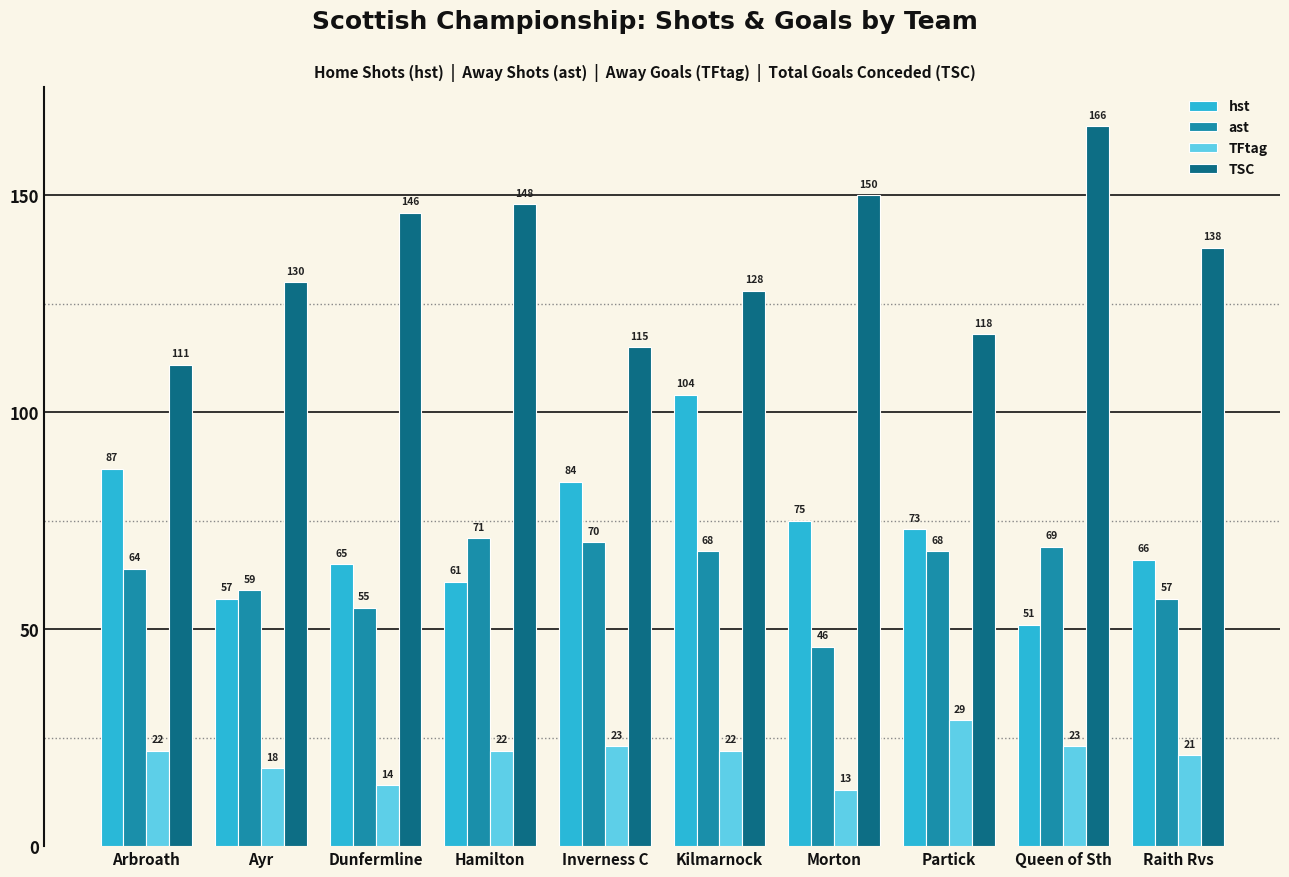

How many data points does each series have?

10